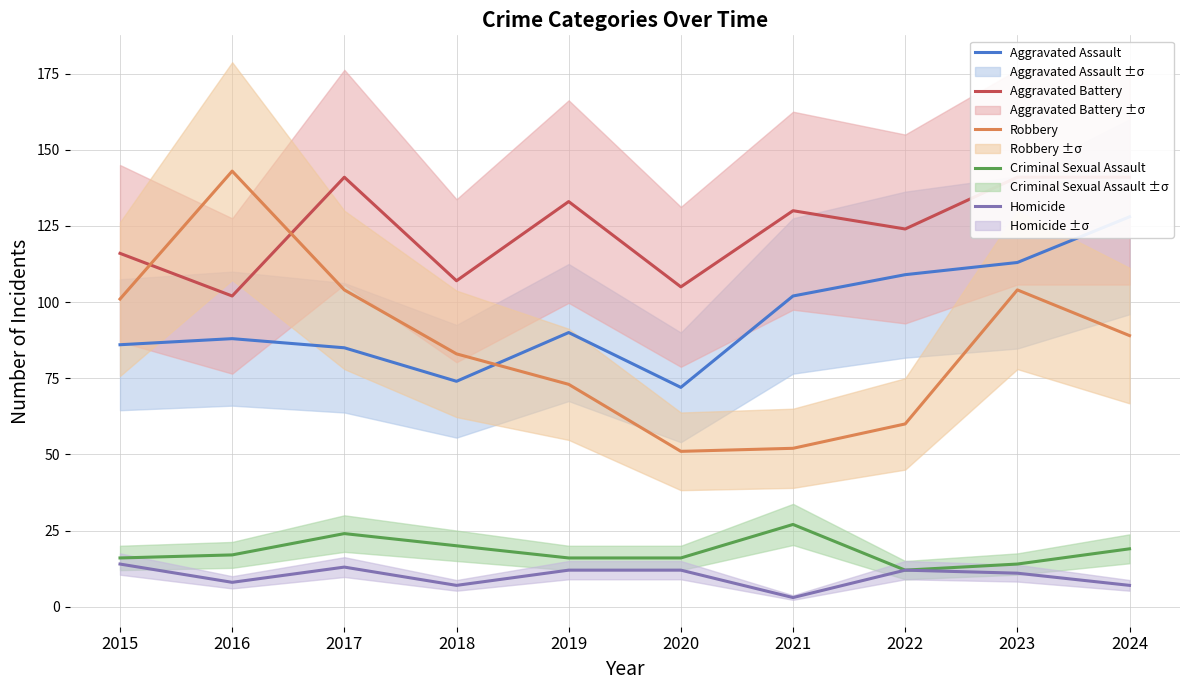

Where does the Robbery series first go above 89?

2015